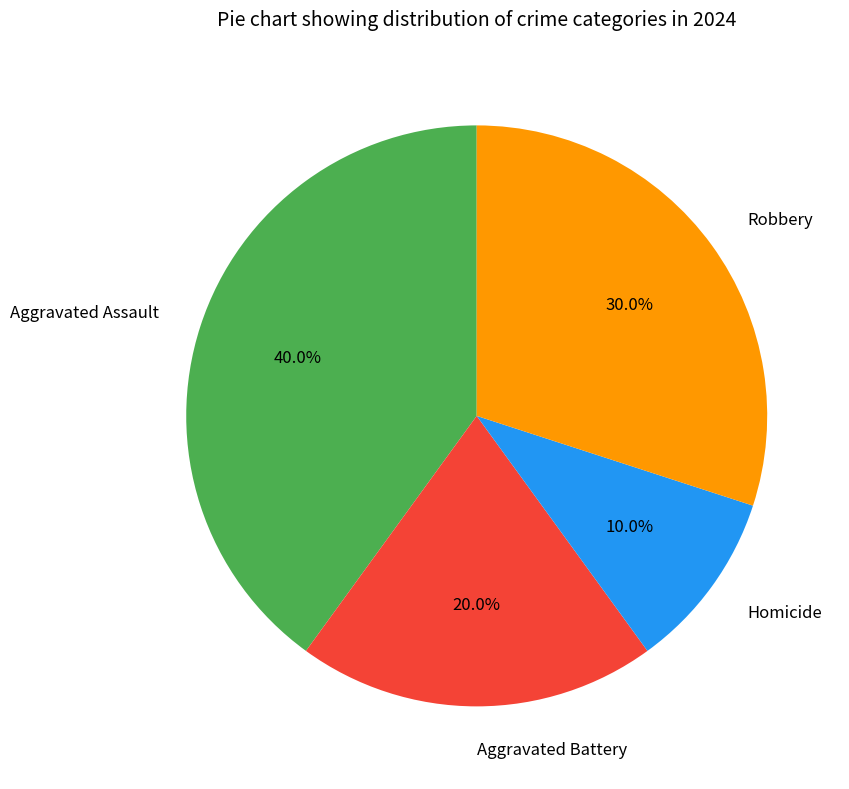

Which has a higher value, Aggravated Battery or Robbery?

Robbery